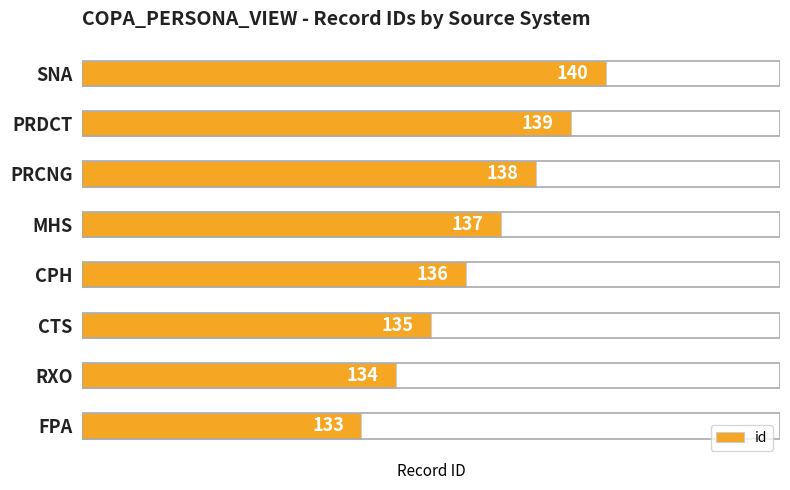

What is the change in value from CPH to PRCNG?

+2